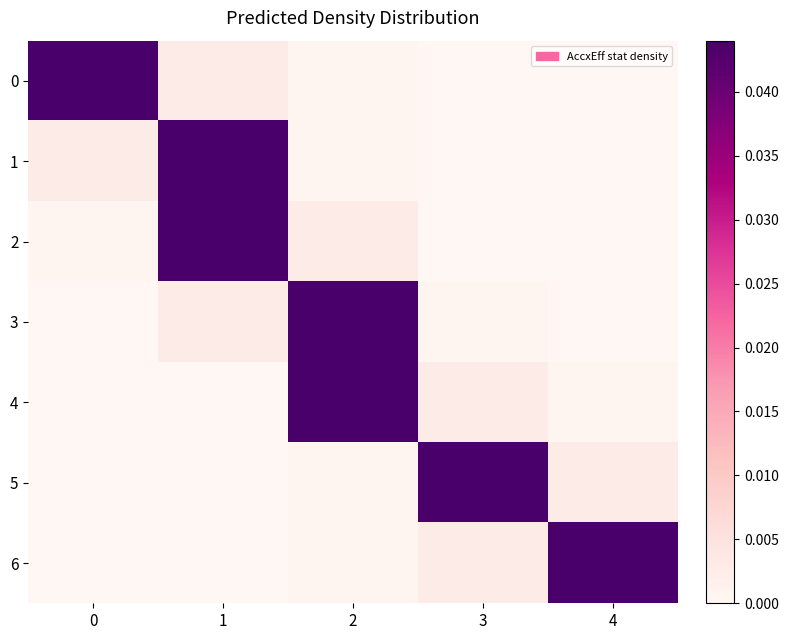

List the series in order of their peak value, lowest first.

0, 1, 2, 3, 4, 5, 6